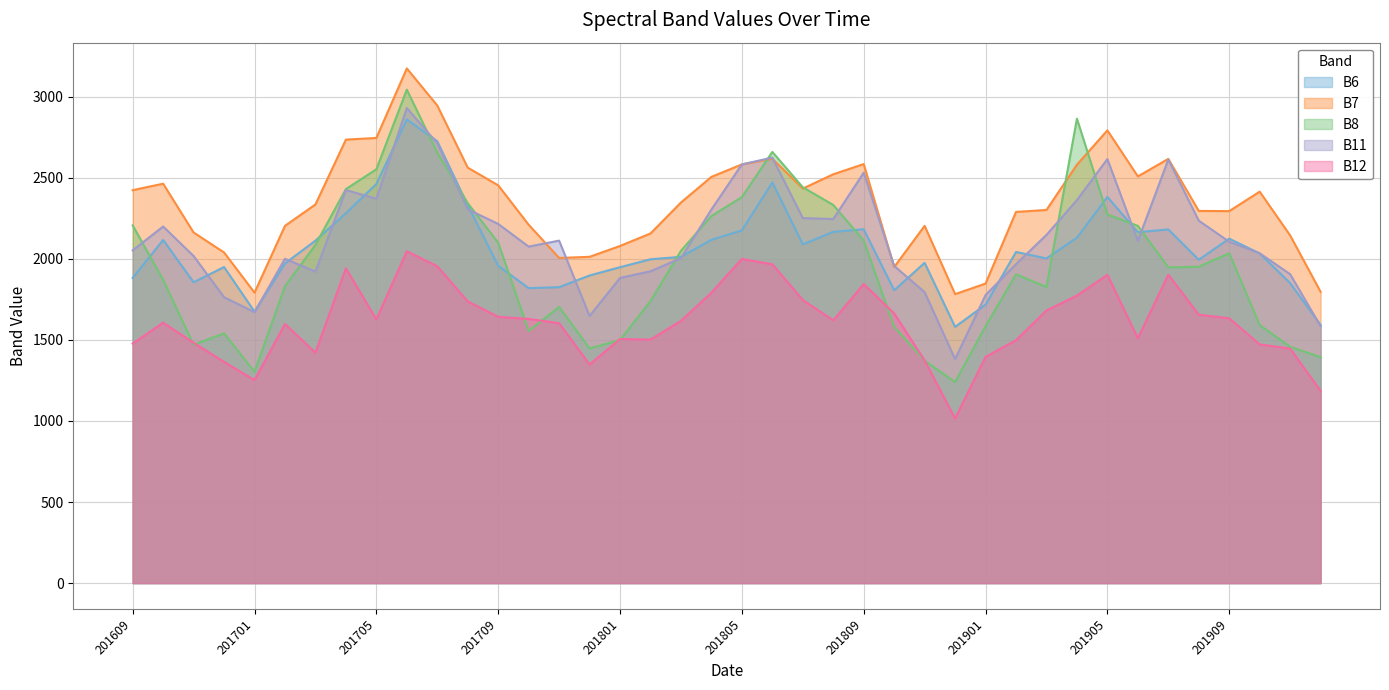

What is the minimum value for B8?

1240